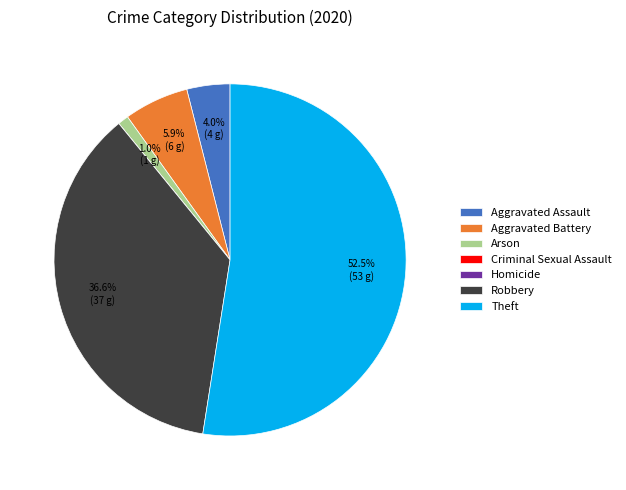

What percentage is NOT represented by Robbery?

63.4%